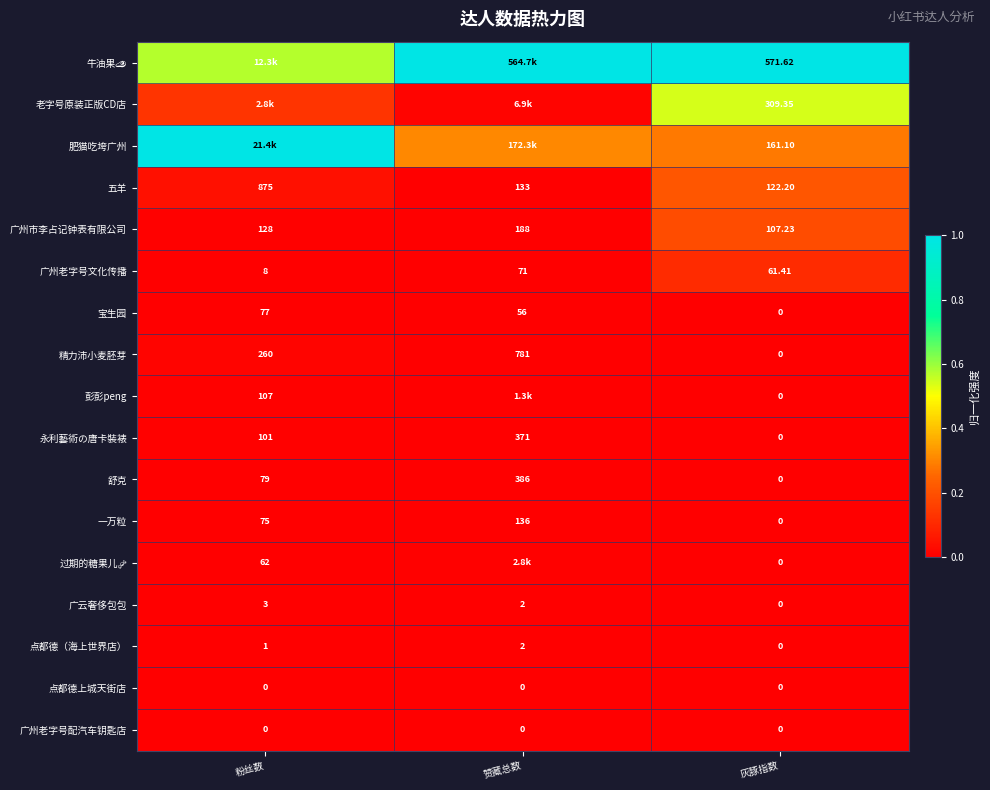

Is the value of 广云奢侈包包 at 粉丝数 greater than the value of 广州老字号文化传播 at 粉丝数?

No